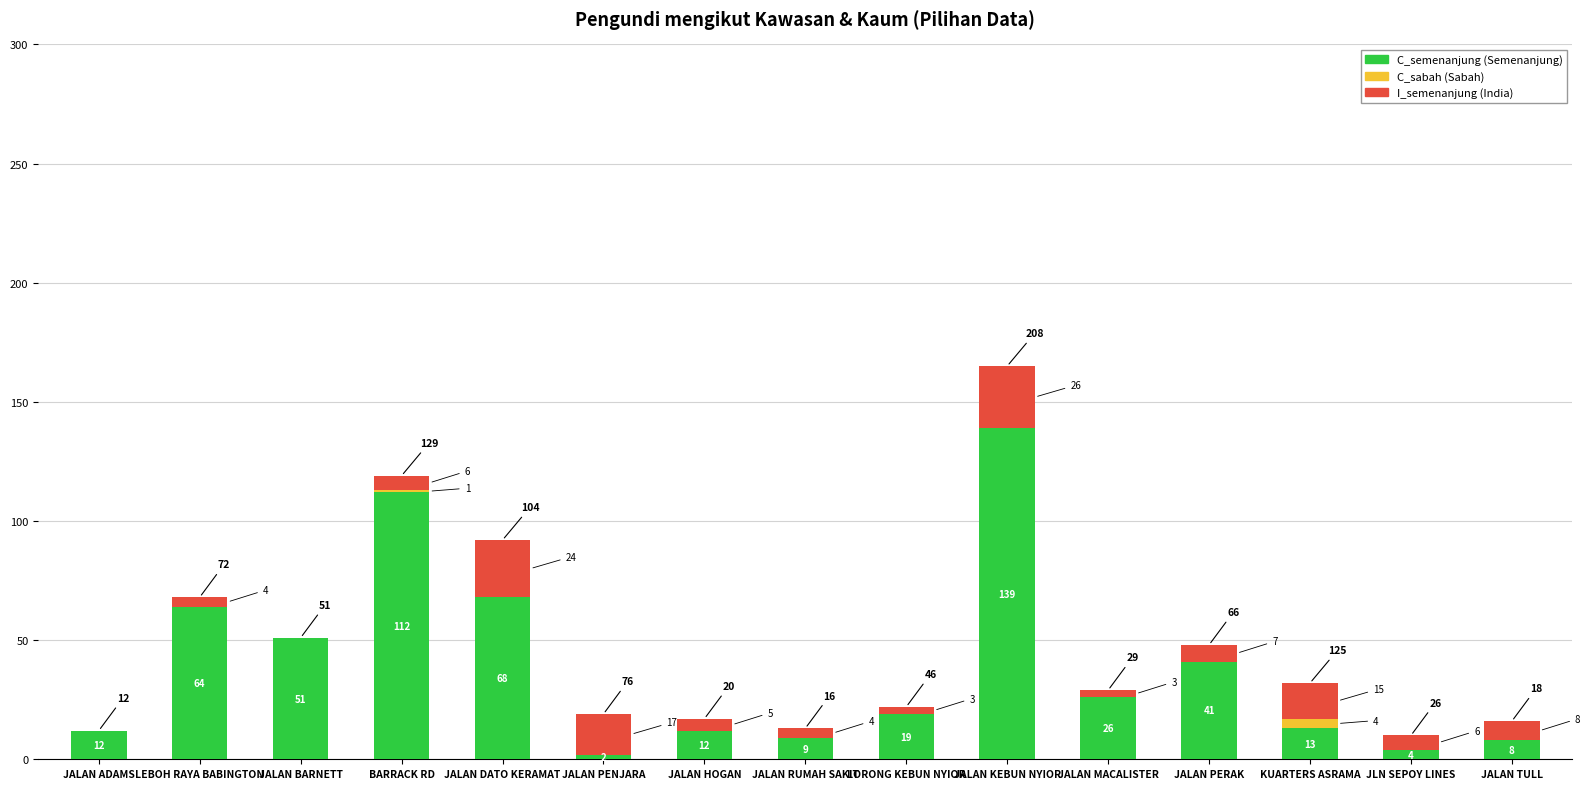

At which category is the sum across all series the highest?

JALAN KEBUN NYIOR